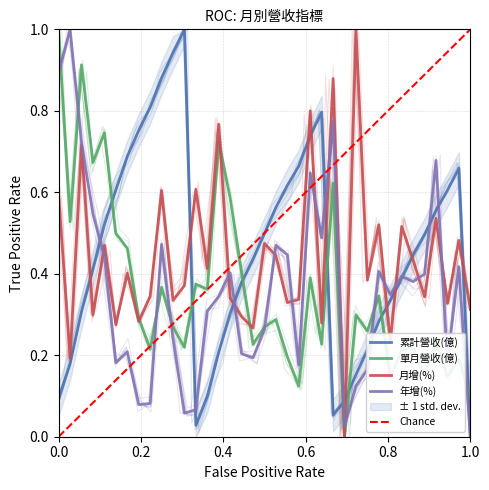

How many lines are shown in the chart?

4